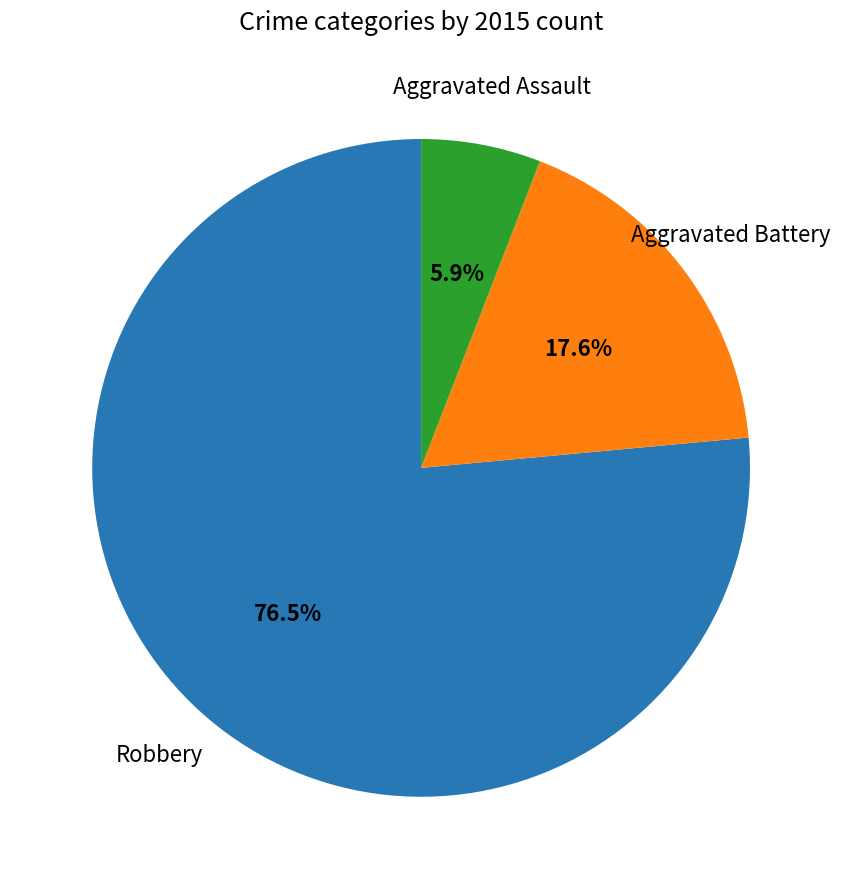

To the nearest percent, what is the difference between the largest and smallest slice percentages?

71%